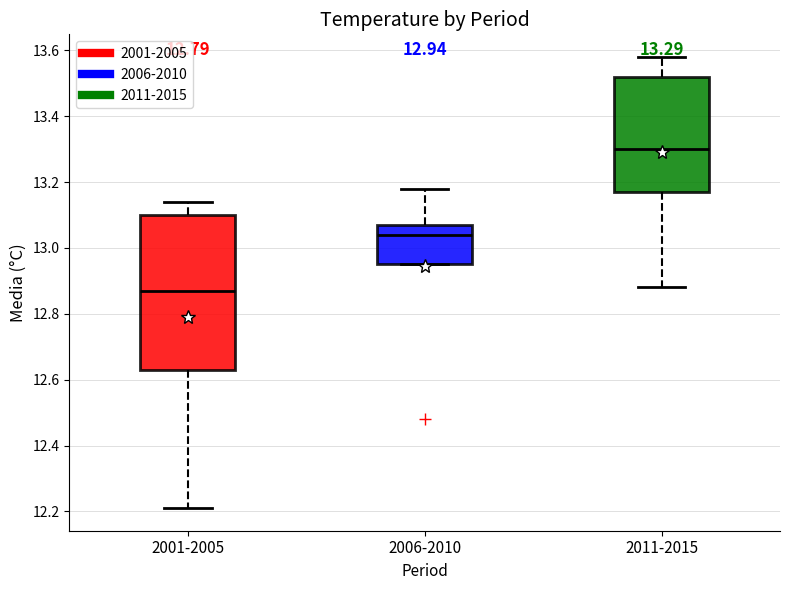

Which box is the tallest, from its lower edge to its upper edge?

2001-2005